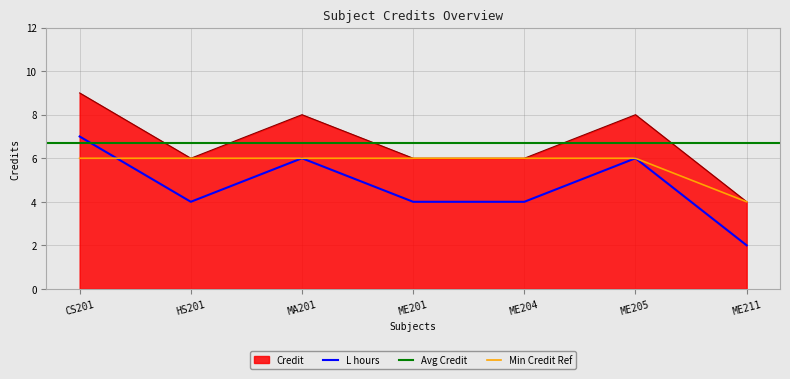

How many points are lower than both their immediate neighbors (excluding endpoints)?

1